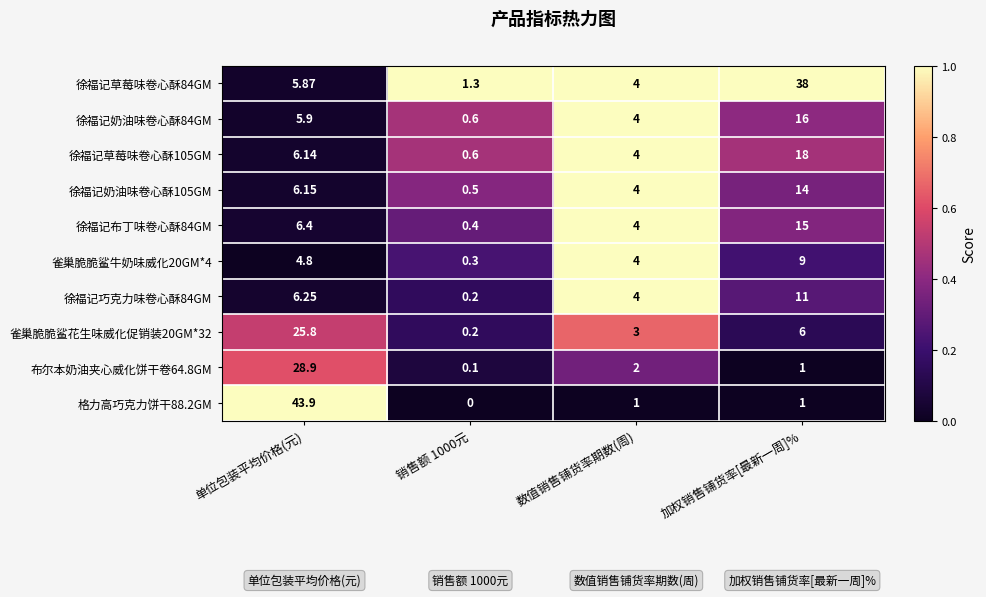

How many distinct data groups are displayed?

10